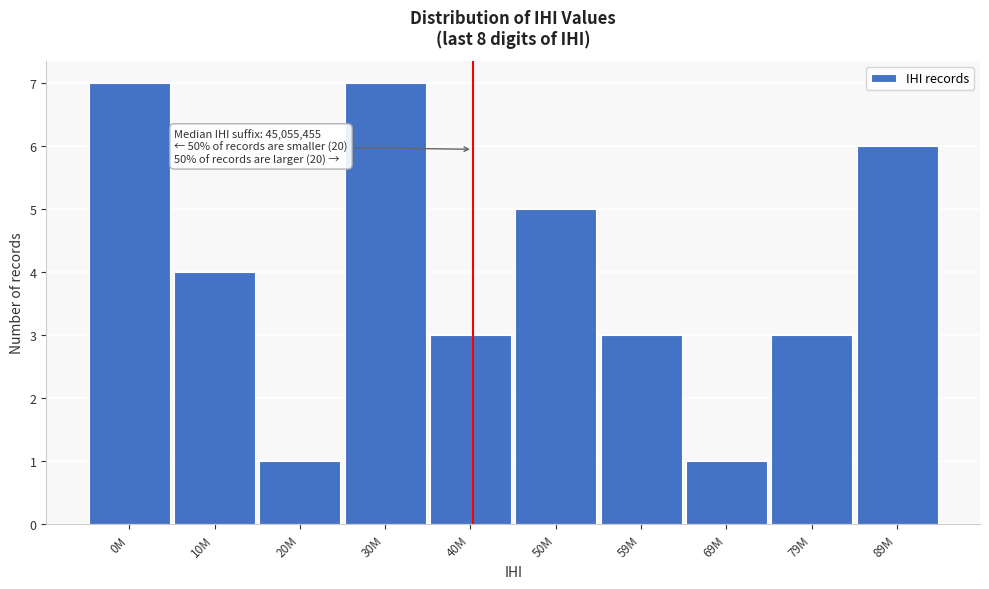

Reading left to right, what are all the values shown in this chart?

0M=7	10M=4	20M=1	30M=7	40M=3	50M=5	59M=3	69M=1	79M=3	89M=6